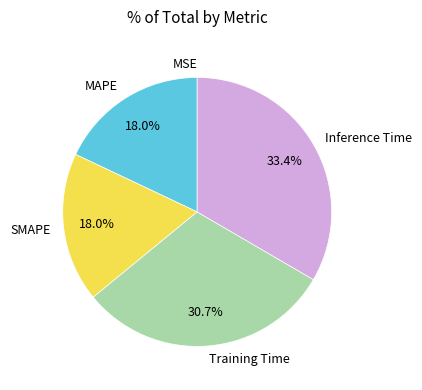

What percentage is NOT represented by MAPE?

82.0%